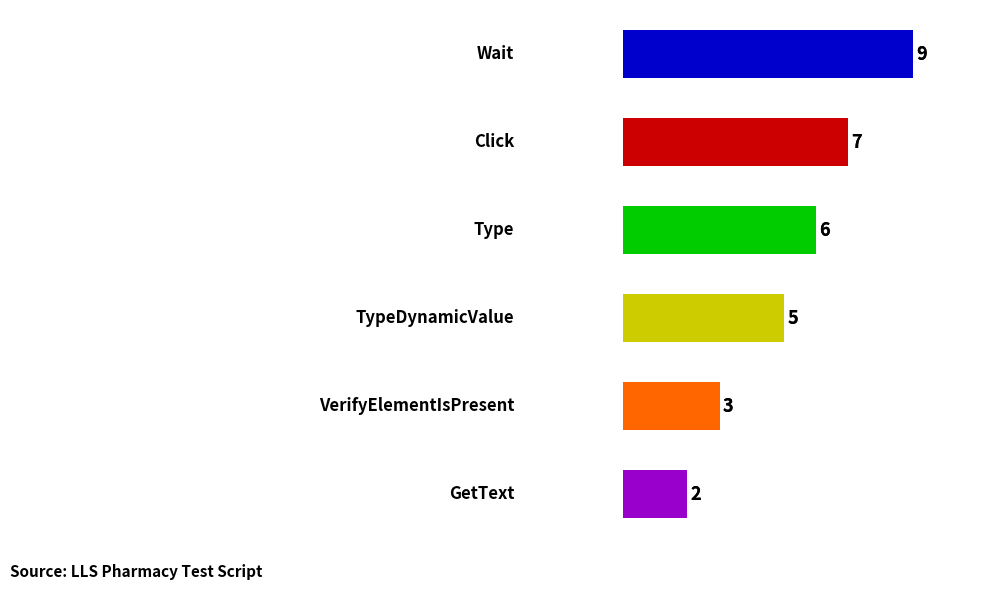

What is the sum of all values?

32